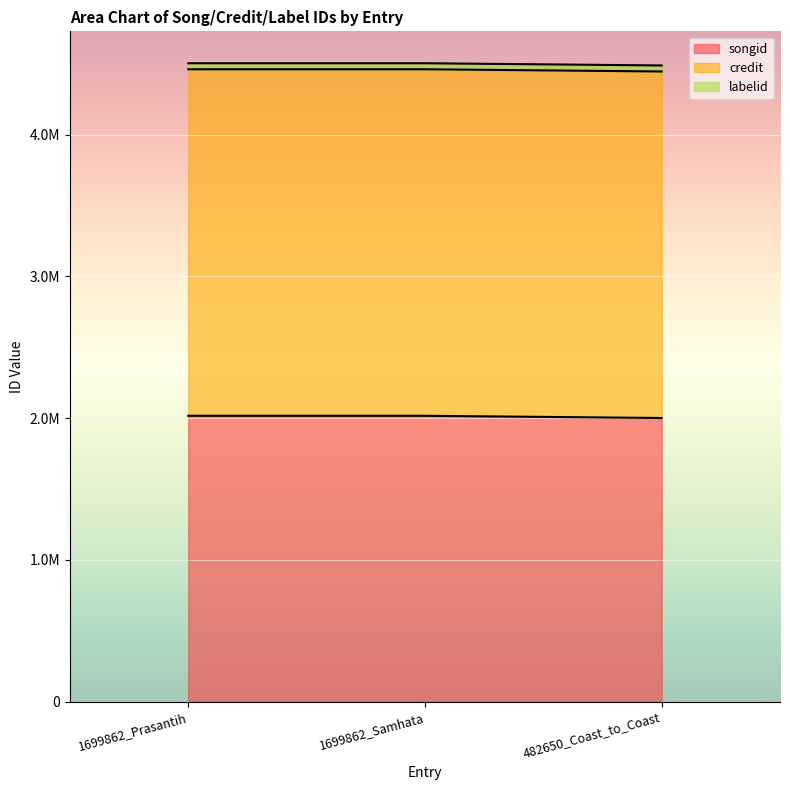

What is the difference between the maximum and second lowest values in the credit series?

1